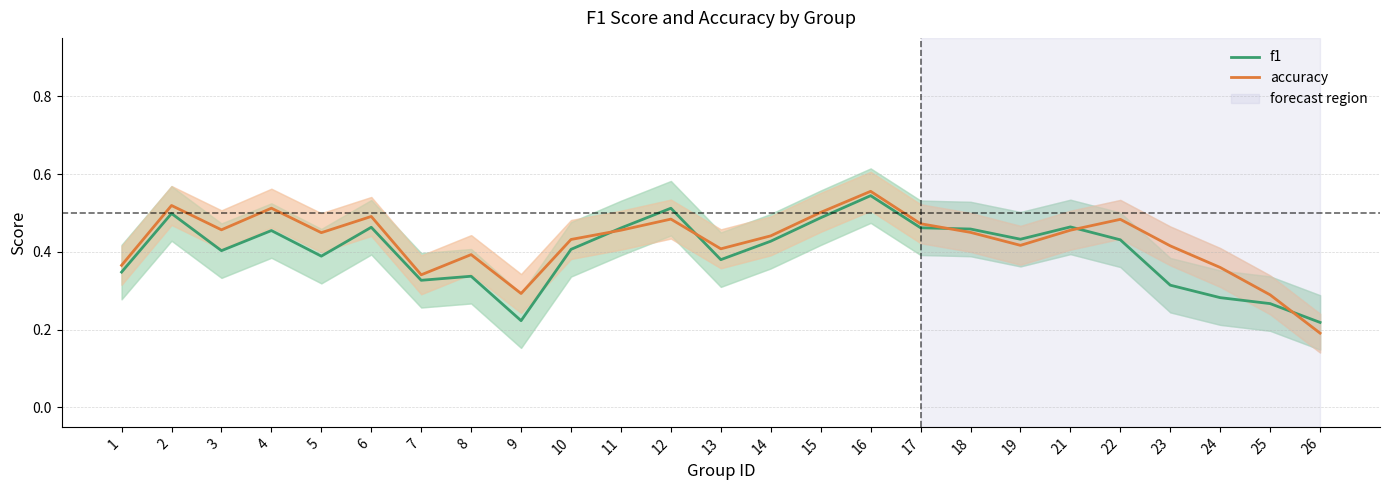

Rank the series by their average value, from highest to lowest.

accuracy, f1